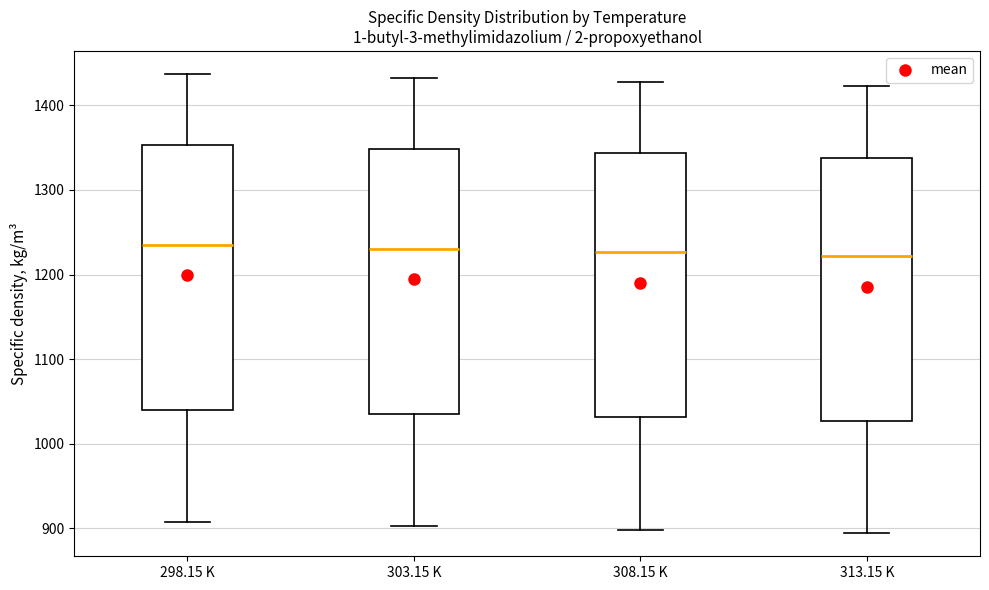

Reading left to right, transcribe this box plot: for each box, give where its median line is, the range the box spans, and where its two whiskers end, as read against the y-axis. The values are not printed on the chart, so give them approximately, as read against the axis.

298.15 K: median 1230, box 1040 to 1350, whiskers 910 to 1440
303.15 K: median 1230, box 1040 to 1350, whiskers 900 to 1430
308.15 K: median 1230, box 1030 to 1340, whiskers 900 to 1430
313.15 K: median 1220, box 1030 to 1340, whiskers 890 to 1420